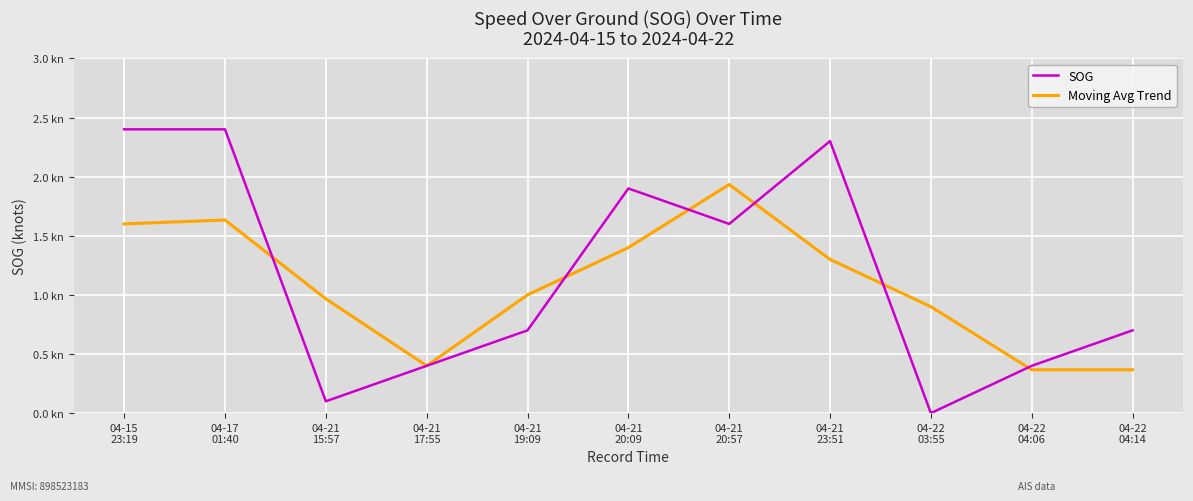

True or false: SOG and Moving Avg Trend intersect in this chart.

True